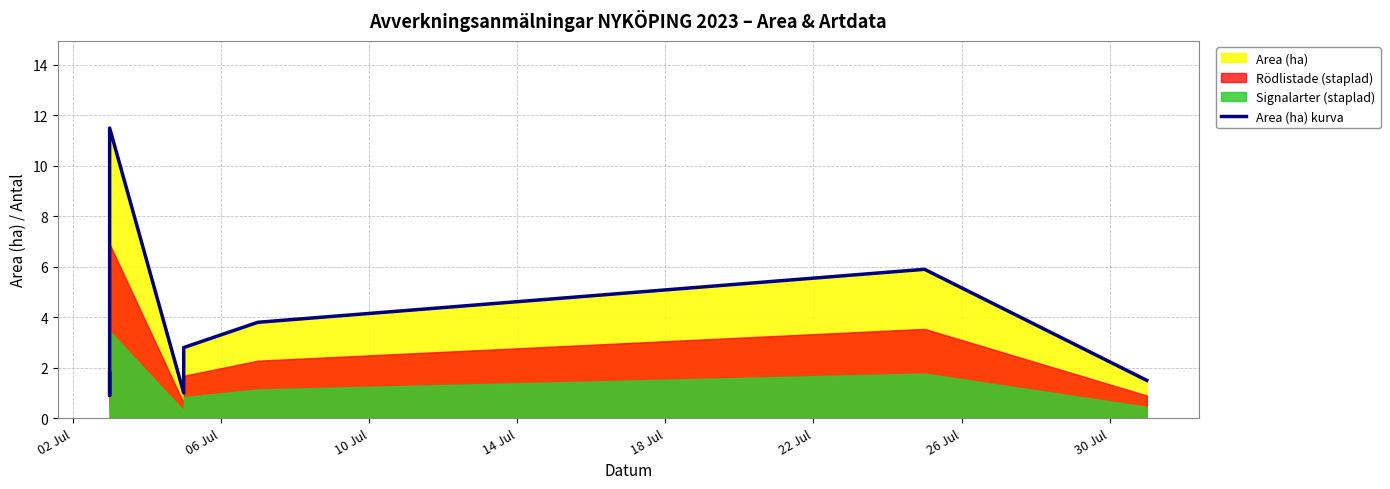

How many lines are shown in the chart?

1